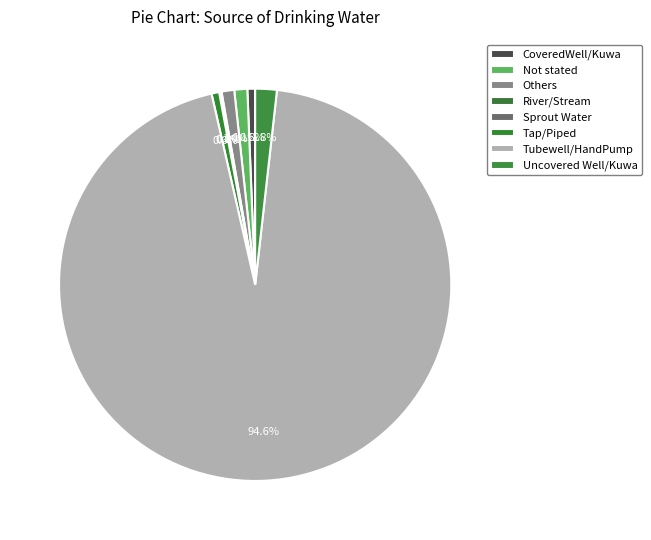

Approximately how many times larger is the value at Not stated compared to Tap/Piped?

1.7